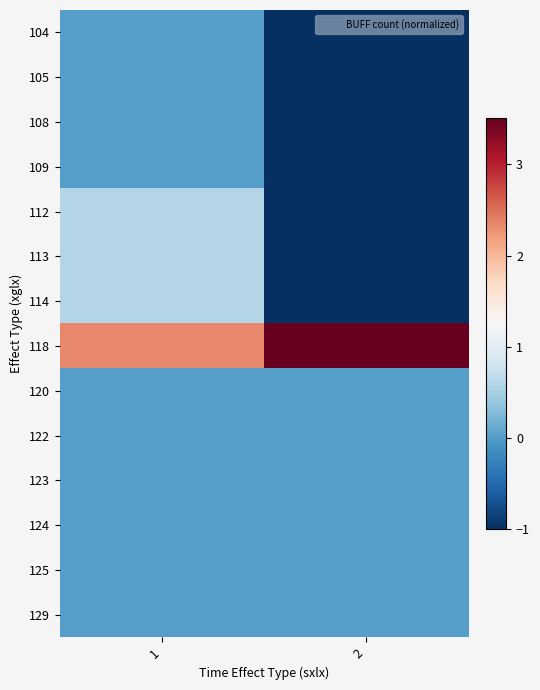

Reading left to right, list all the values displayed in this chart.

104: 1=0.0	2=-1.1
105: 1=0.0	2=-1.1
108: 1=0.0	2=-1.1
109: 1=0.0	2=-1.1
112: 1=0.6	2=-1.1
113: 1=0.6	2=-1.1
114: 1=0.6	2=-1.1
118: 1=2.3	2=3.5
120: 1=0.0	2=0.0
122: 1=0.0	2=0.0
123: 1=0.0	2=0.0
124: 1=0.0	2=0.0
125: 1=0.0	2=0.0
129: 1=0.0	2=0.0